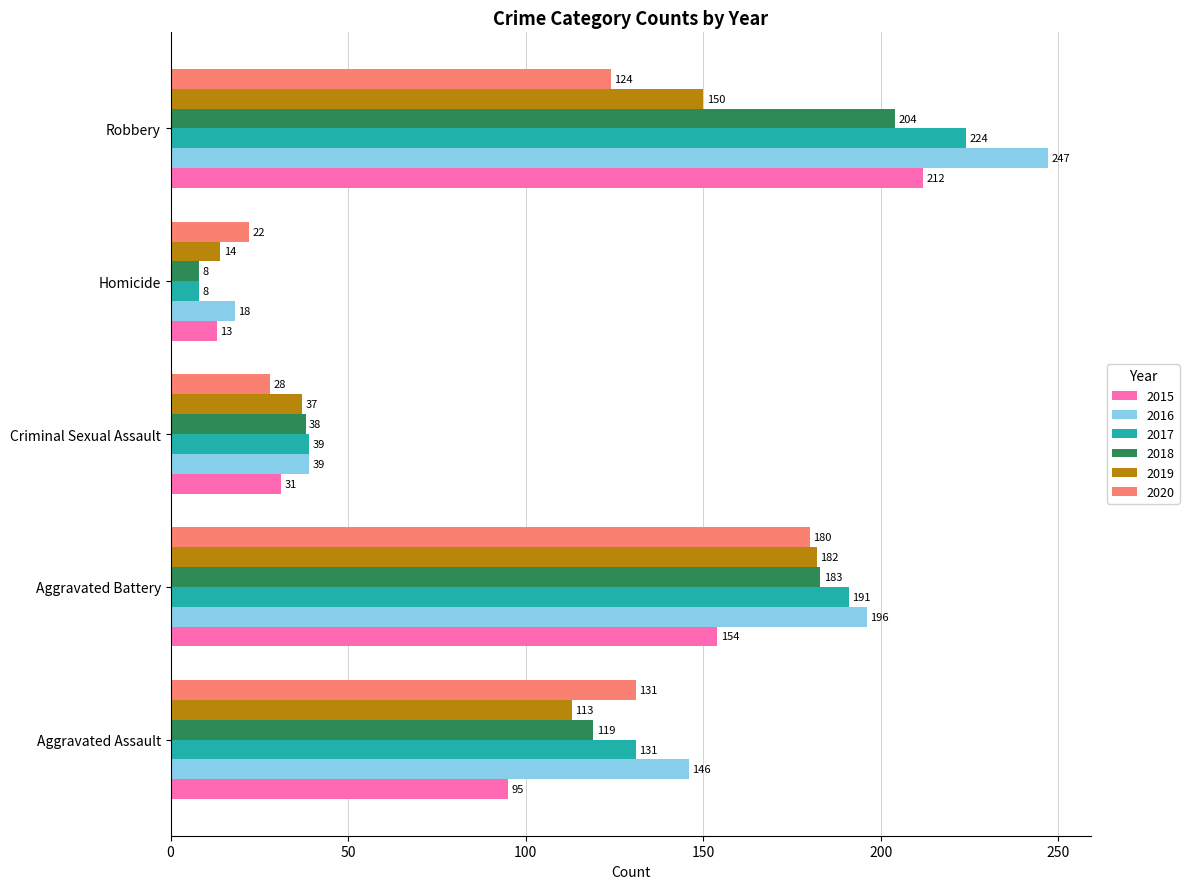

How many data points in 2015 are less than 95?

2